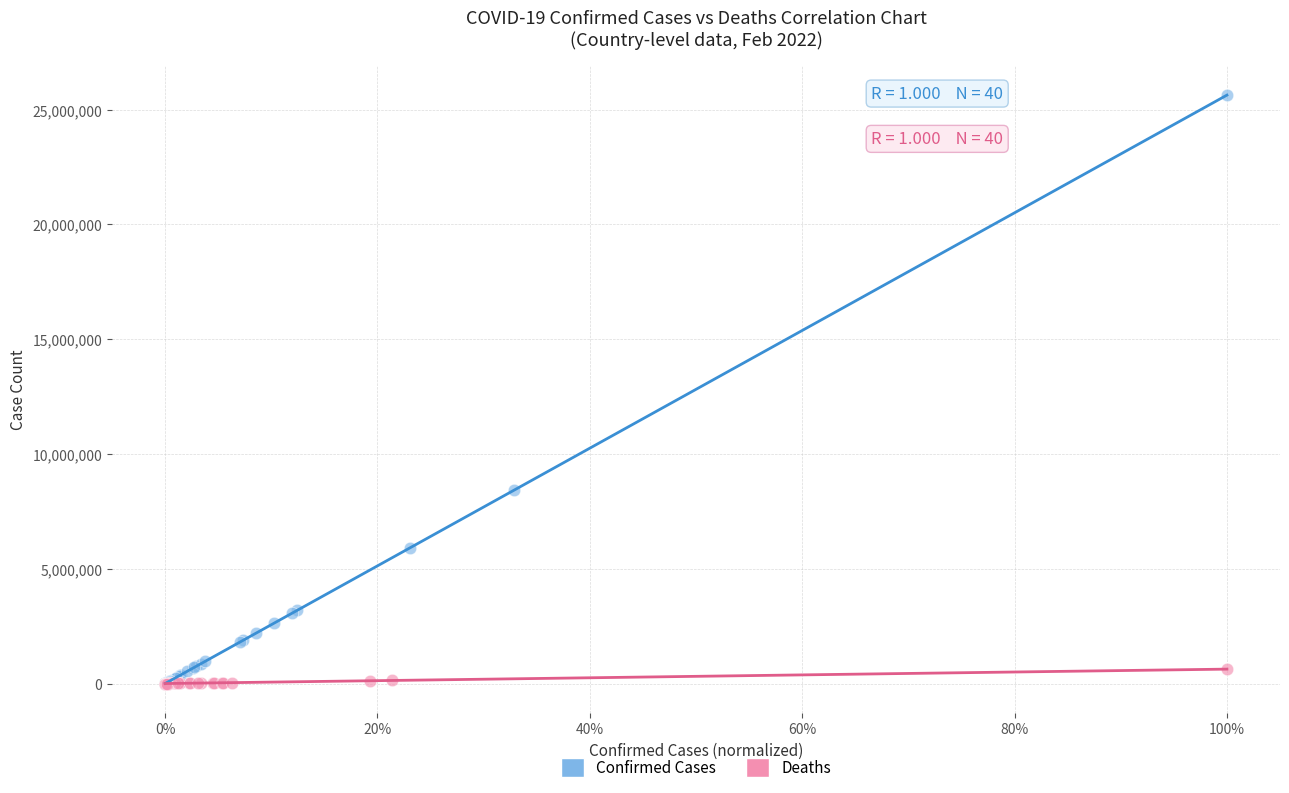

Which series reaches the maximum Y coordinate?

Confirmed Cases